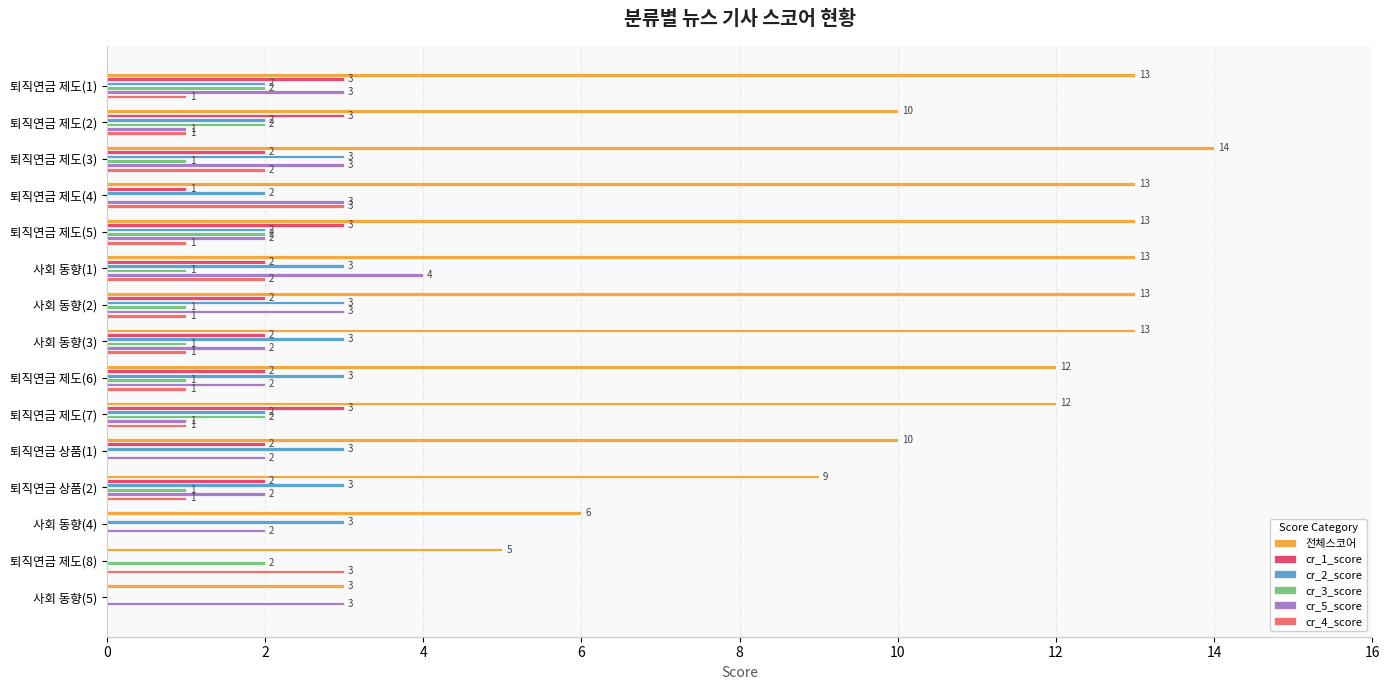

How many positive values does the cr_5_score series have?

14